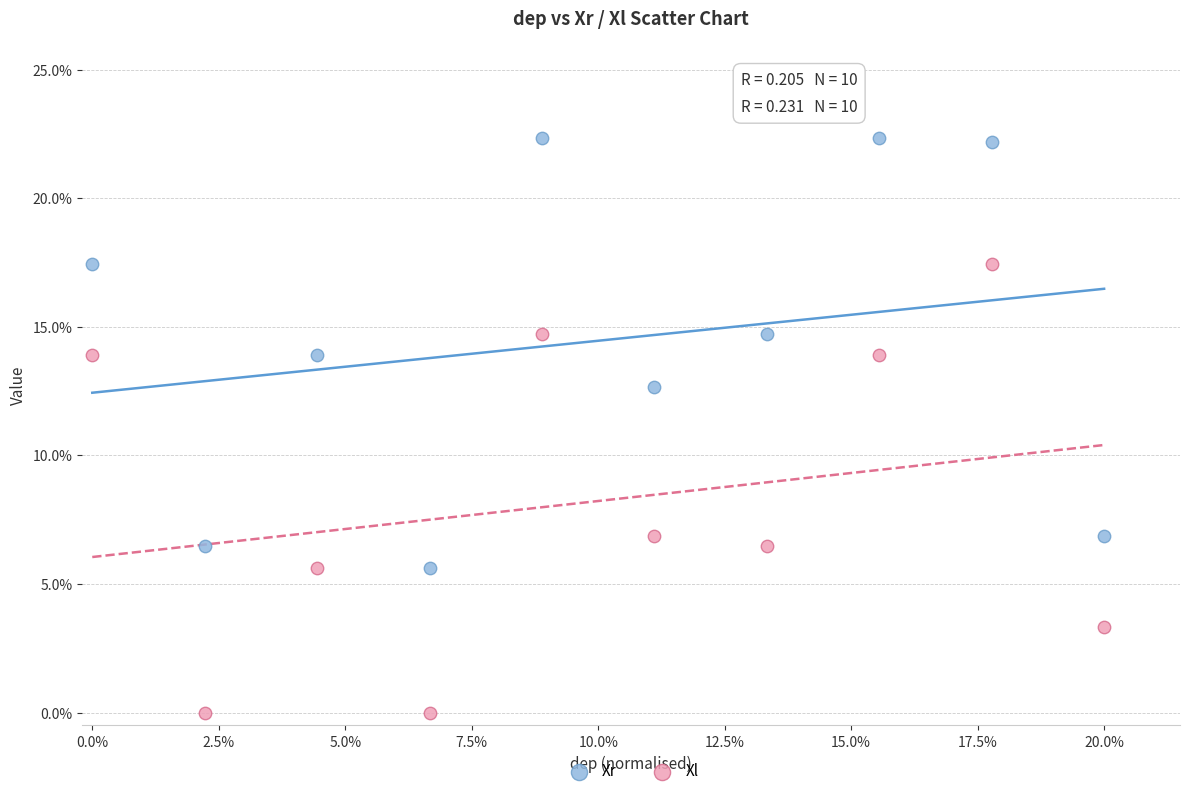

Which series contains the highest Y value?

Xr